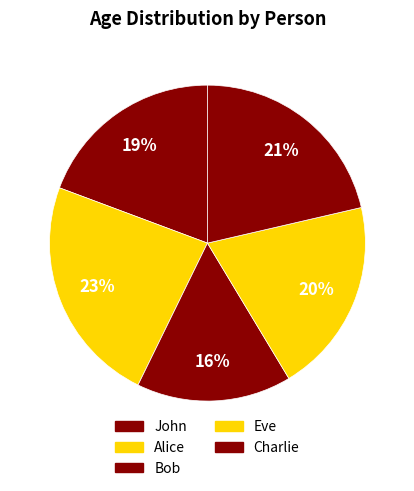

Which has a higher value, Eve or Alice?

Alice